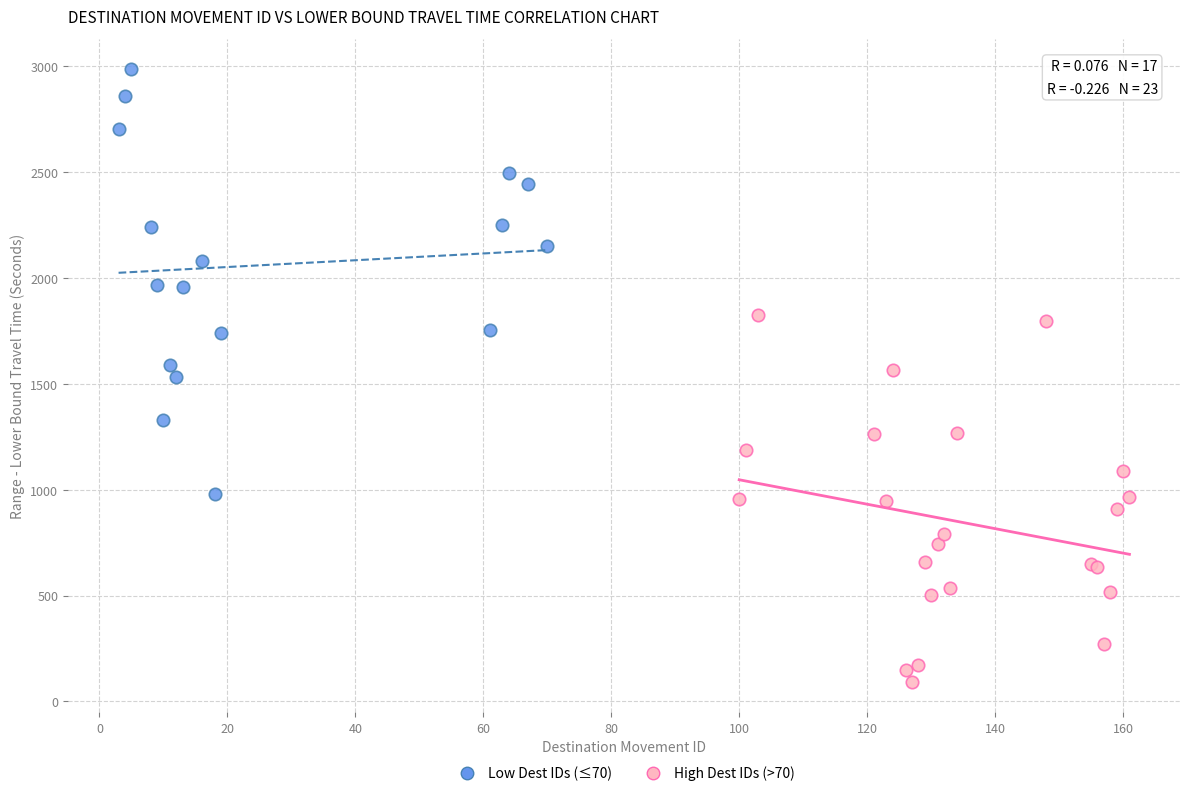

Which series contains the highest Y value?

Low Dest IDs (≤70)